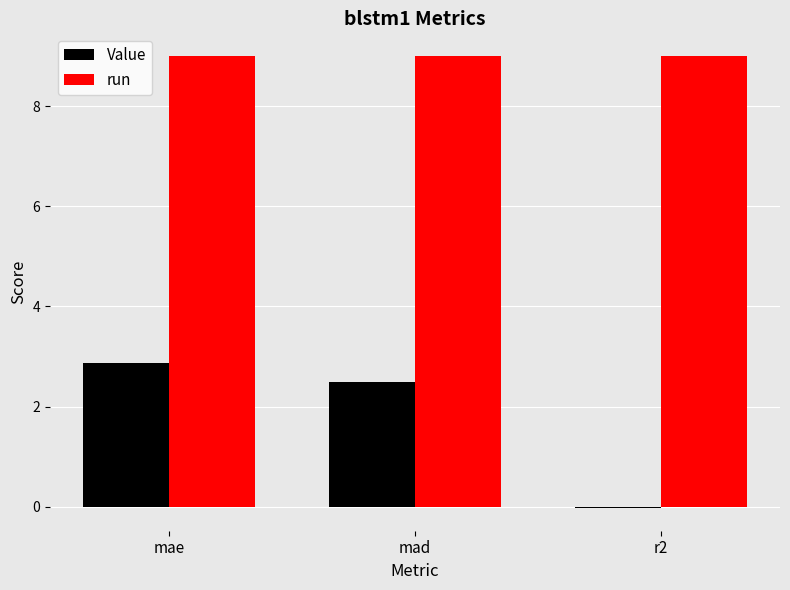

Which series has the largest range (max minus min)?

Value